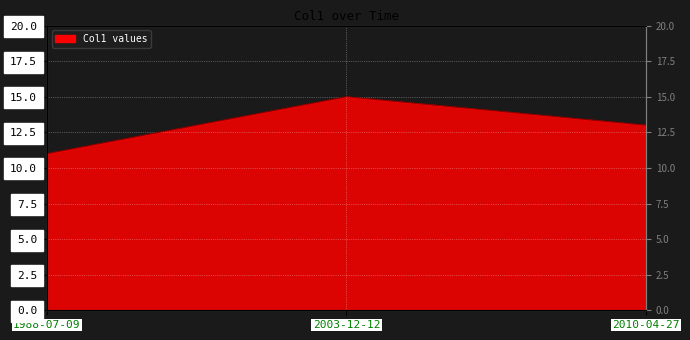

What is the label of the 1st point from the right?

2010-04-27